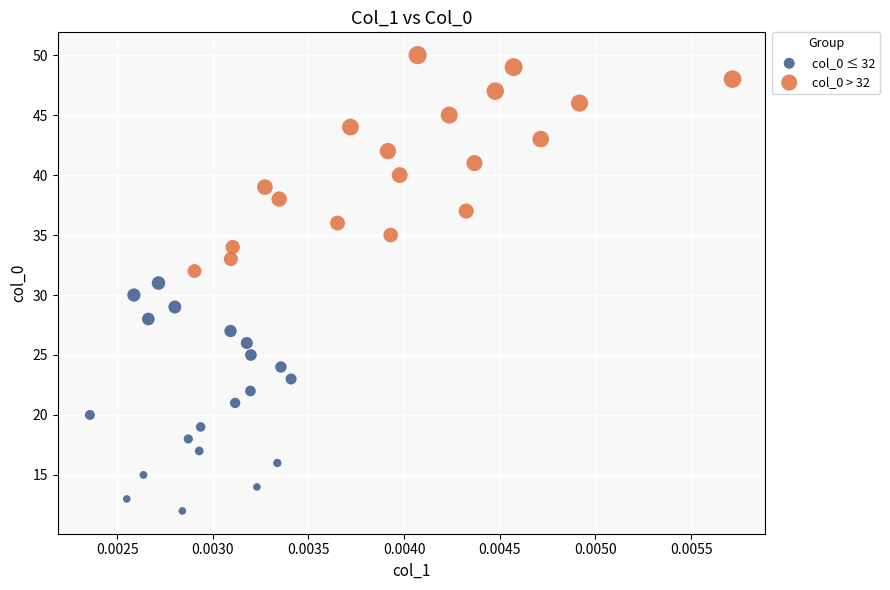

Which series reaches the maximum Y coordinate?

col_0 > 32